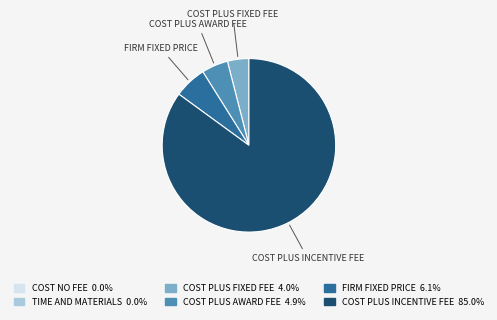

Is there a majority slice in this chart?

Yes